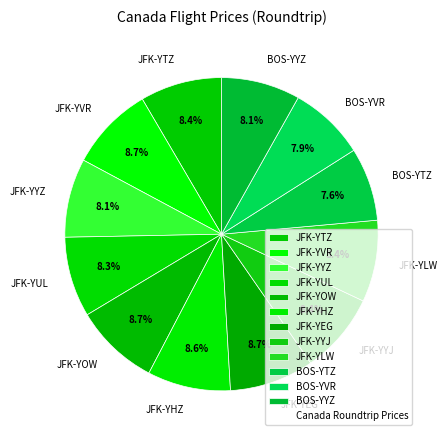

The JFK-YEG slice represents 9% of the pie. True or false?

True